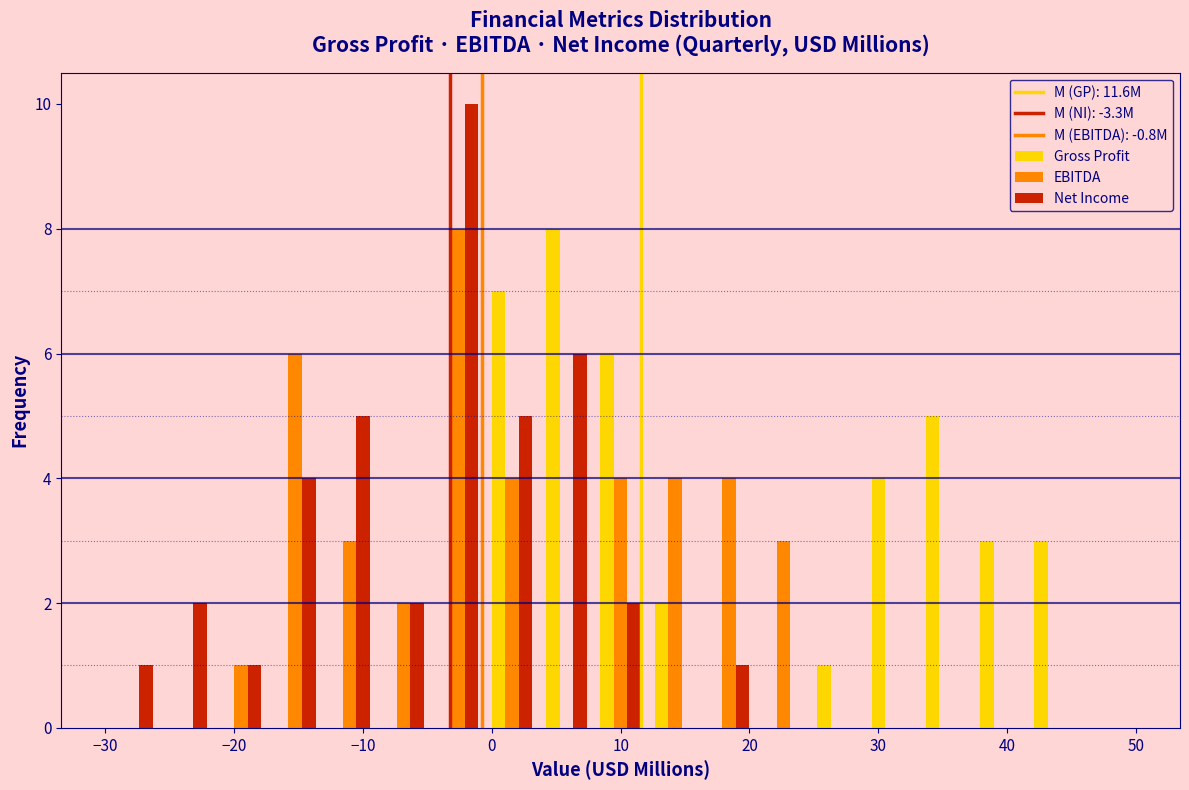

What is the height of the Net Income bar covering -5 to -1 on the x-axis? Neither the bar edges nor the heights are printed on the chart, so give them approximately, as read against the axes.

10